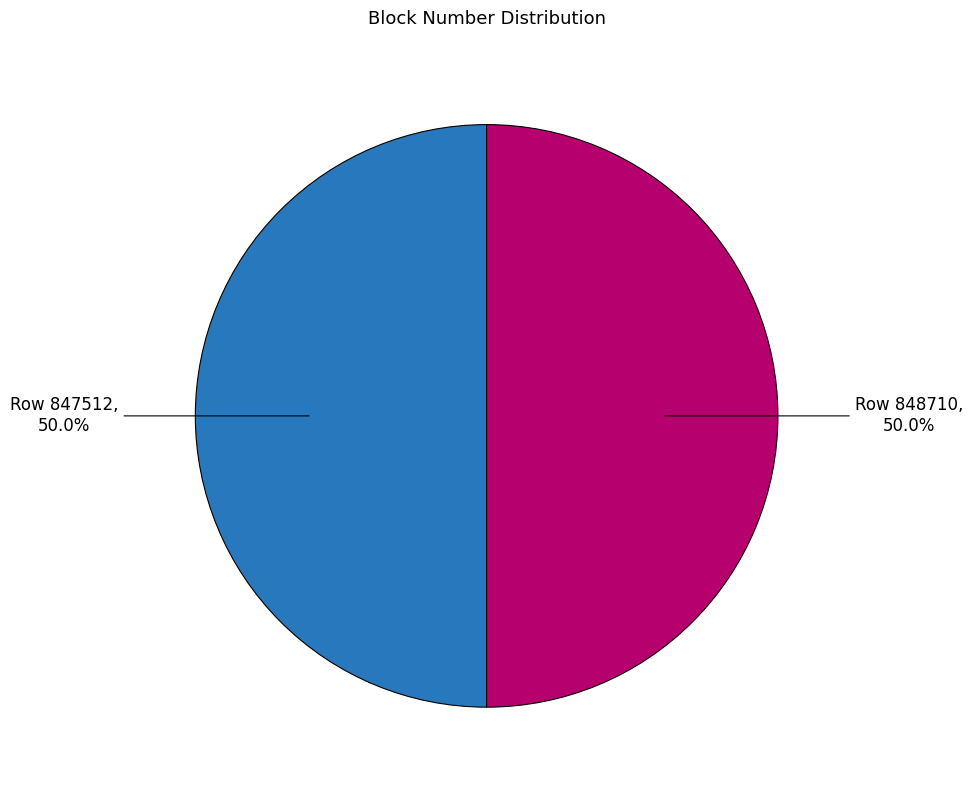

Combined, do Row 847512 and Row 848710 account for over 50%?

Yes